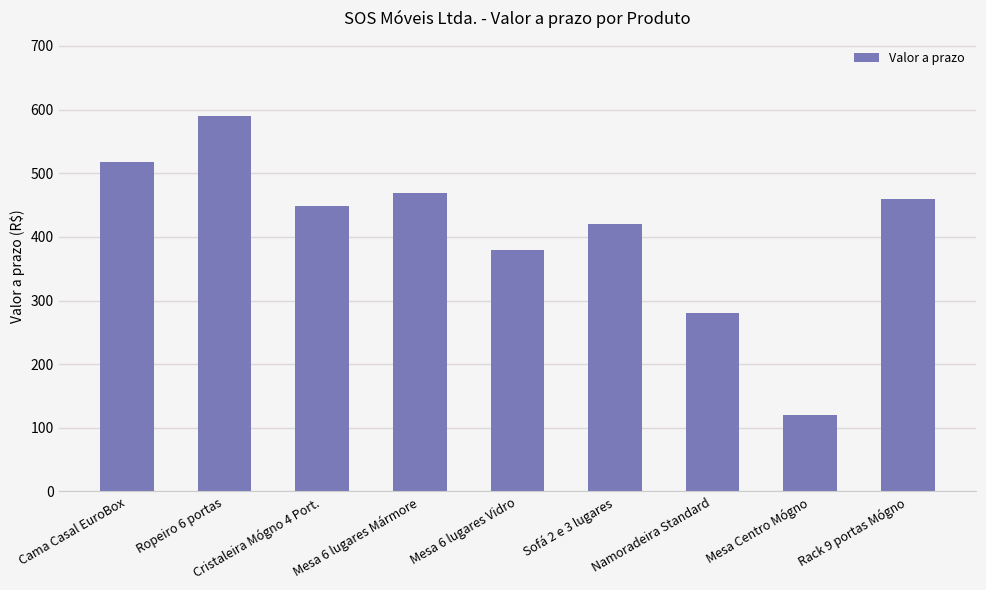

At which category does the chart reach its peak across all series?

Ropeiro 6 portas